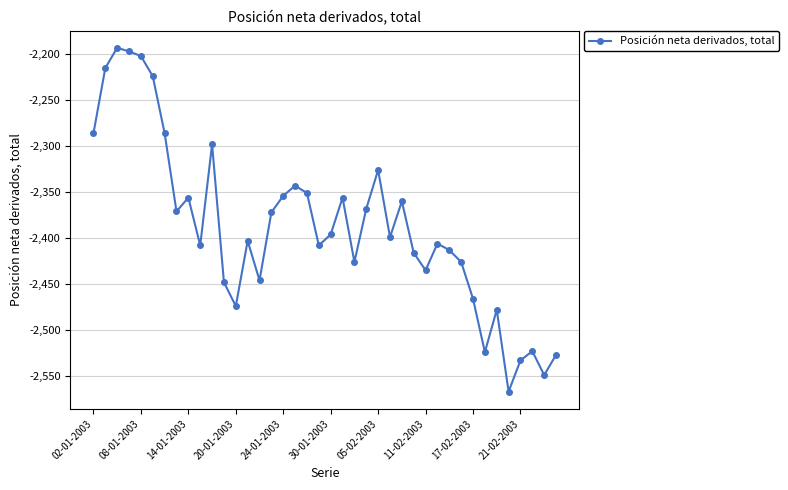

What is the minimum value shown in the chart?

-2567